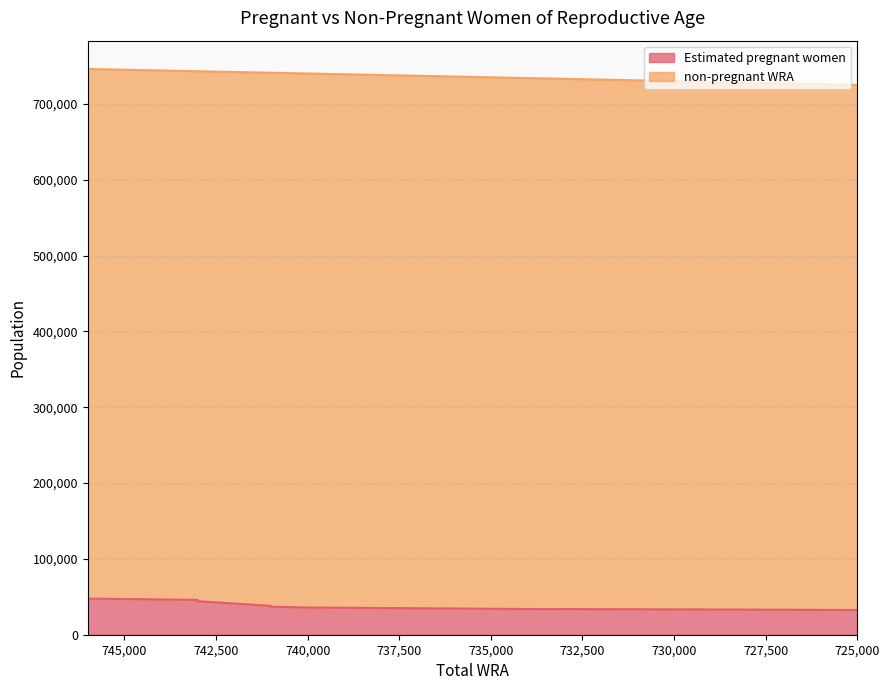

What is the difference between the second highest and minimum values?

13299.4